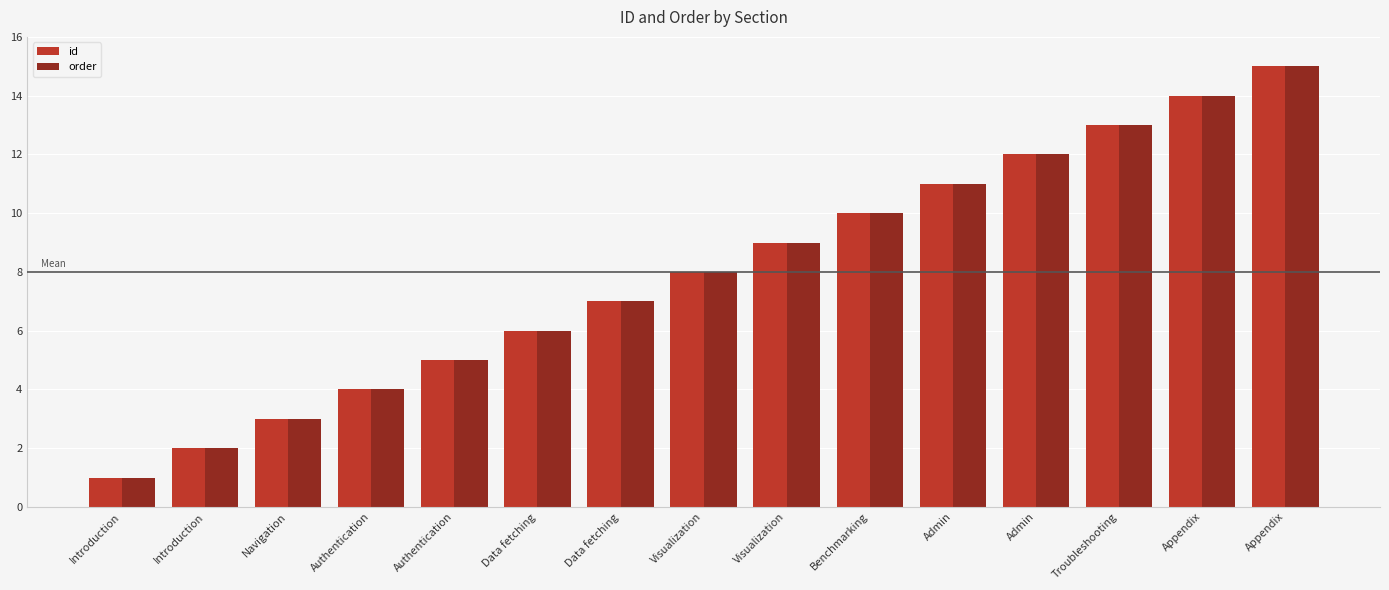

Which series has the largest total across all categories?

id